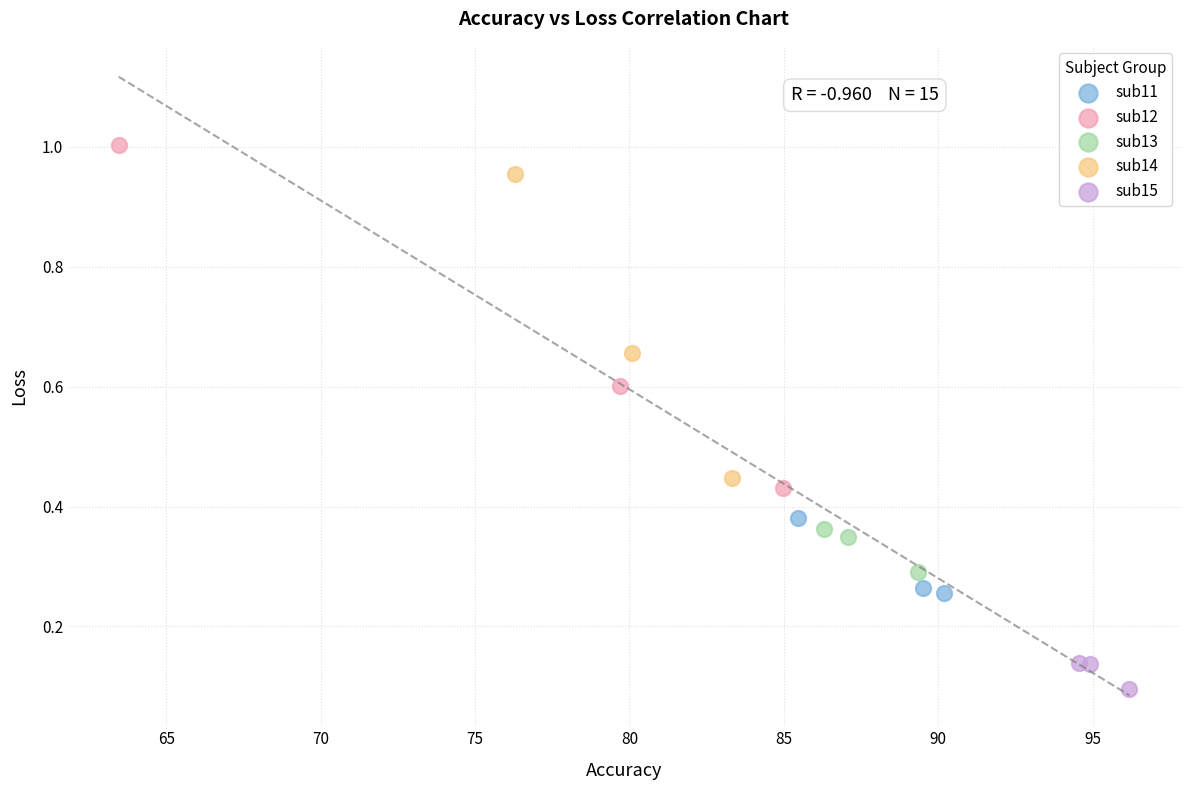

Which series reaches the maximum Y coordinate?

sub12